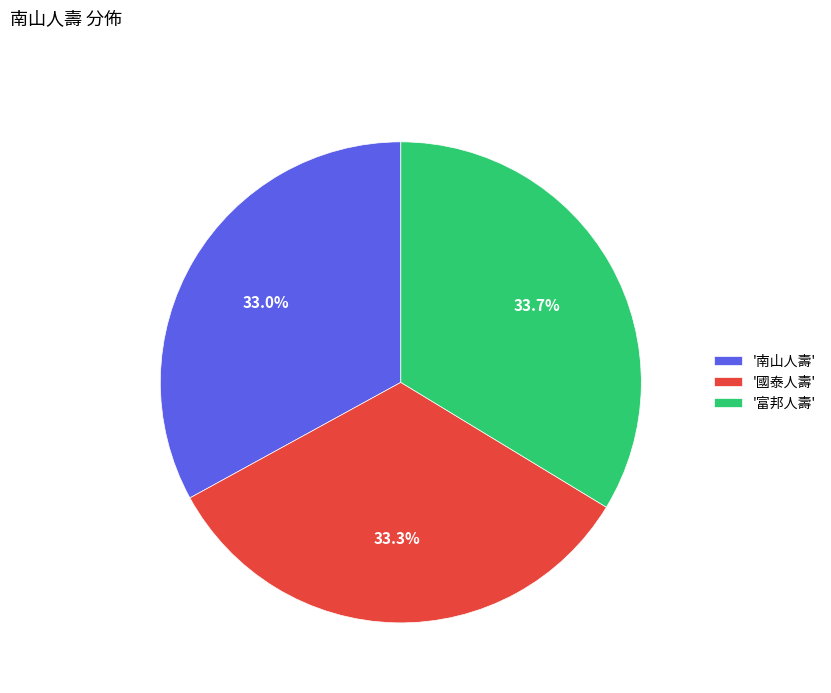

Is '國泰人壽' the majority of the pie?

No